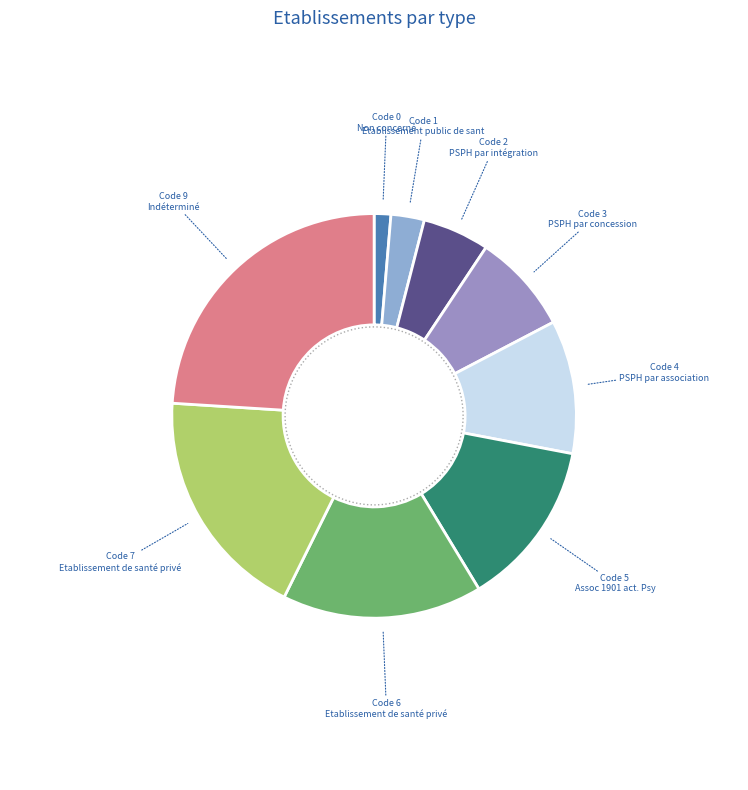

What is the ratio of the value at Indéterminé to the value at Etablissement public de santé?

9.0